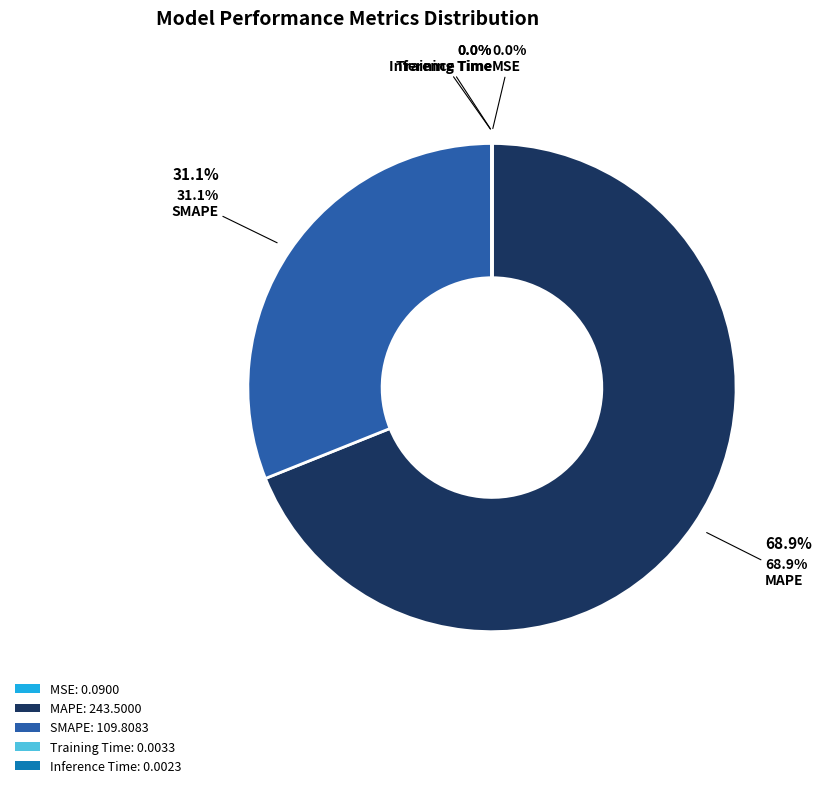

Is there a majority slice in this chart?

Yes